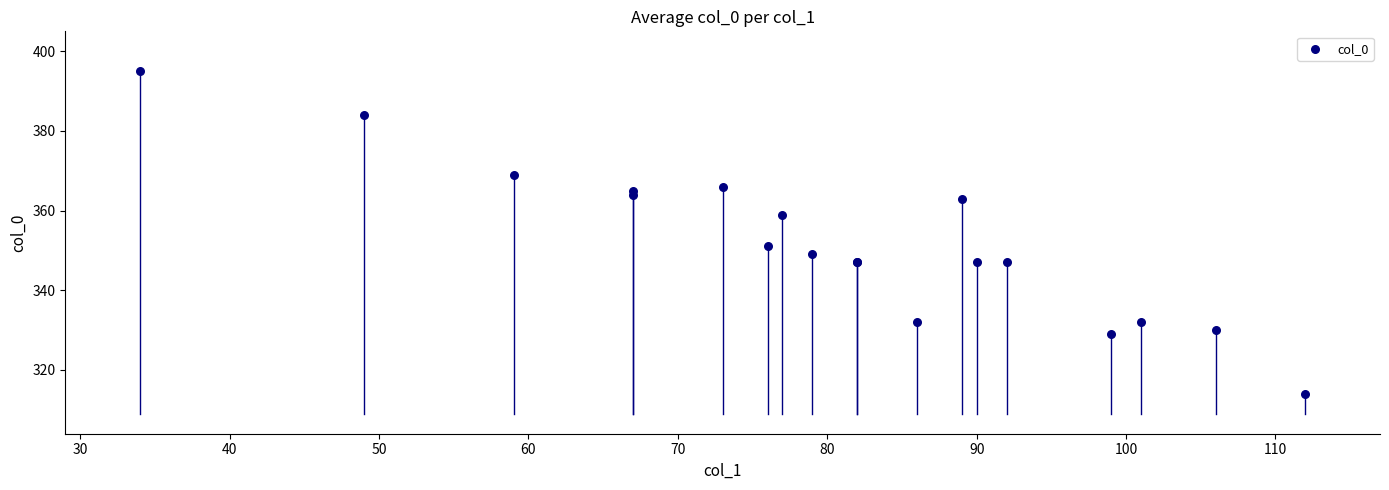

What Y value in the scatter plot is closest to 354?

351